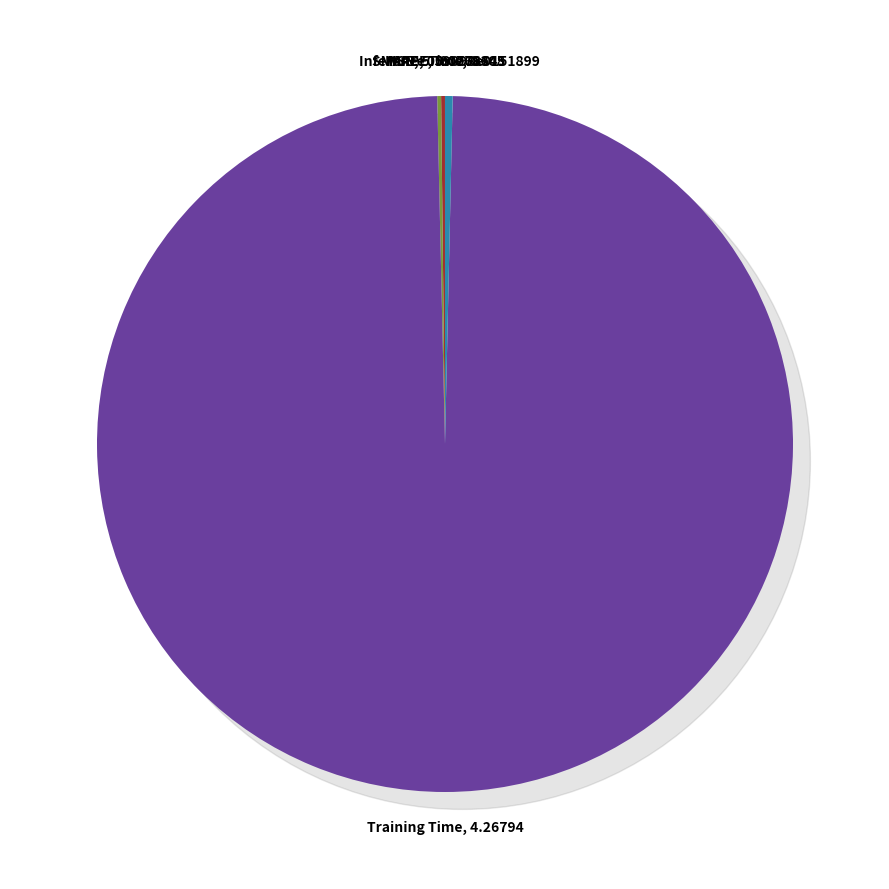

Is there any slice that represents more than half of the pie?

Yes